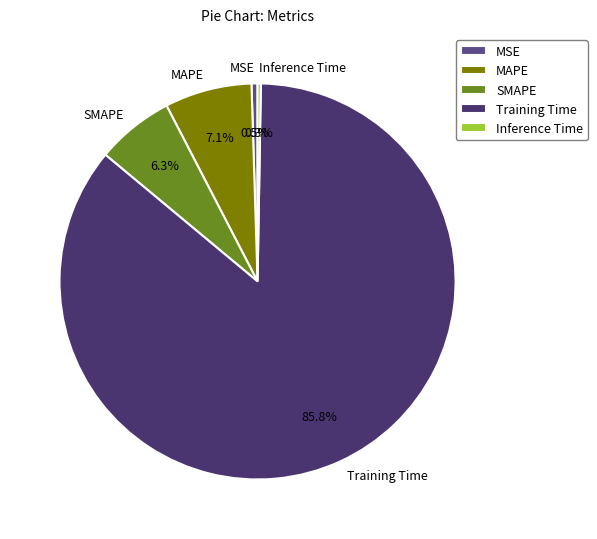

To the nearest percent, what percentage of the pie is SMAPE?

6%